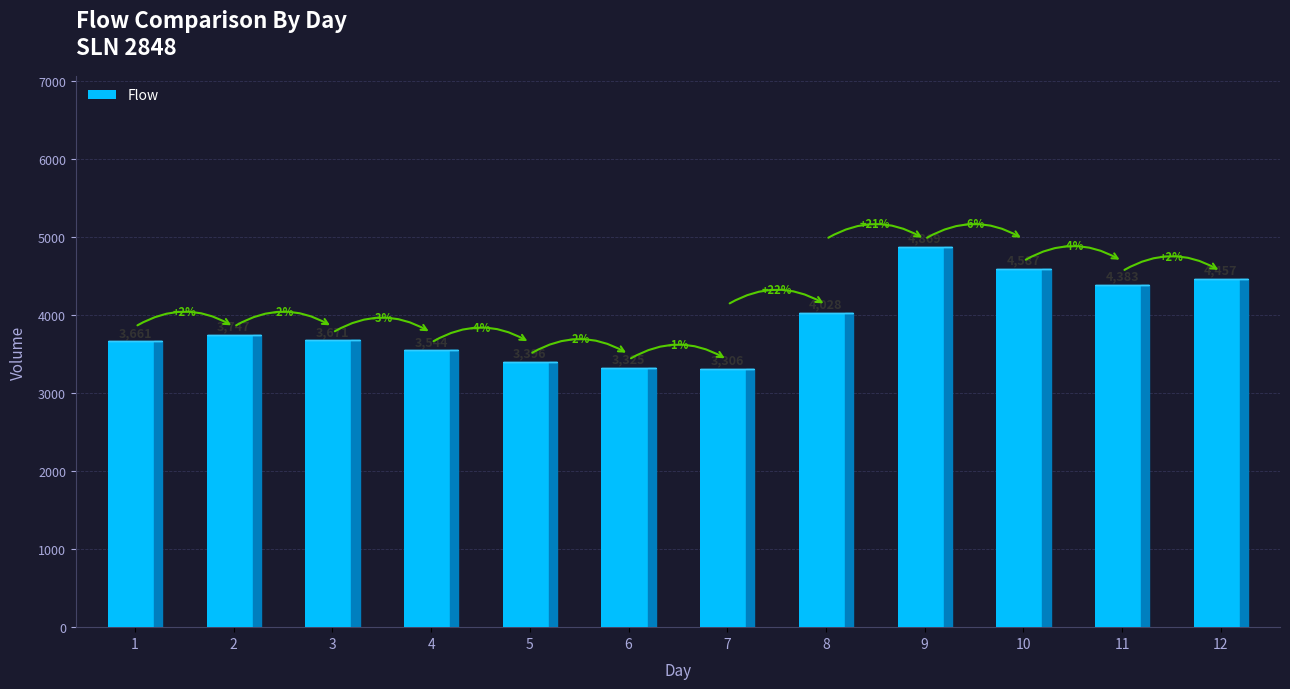

Where is the data nearest to the value 4087?

8